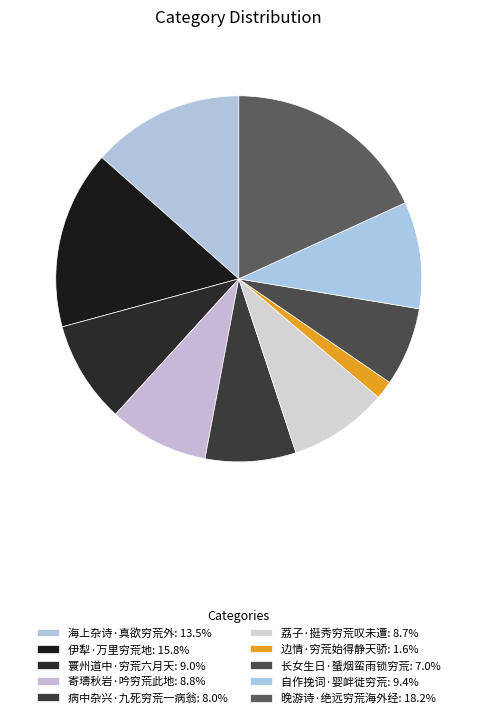

What is the ratio of the value at 病中杂兴·九死穷荒一病翁 to the value at 海上杂诗·真欲穷荒外?

0.6